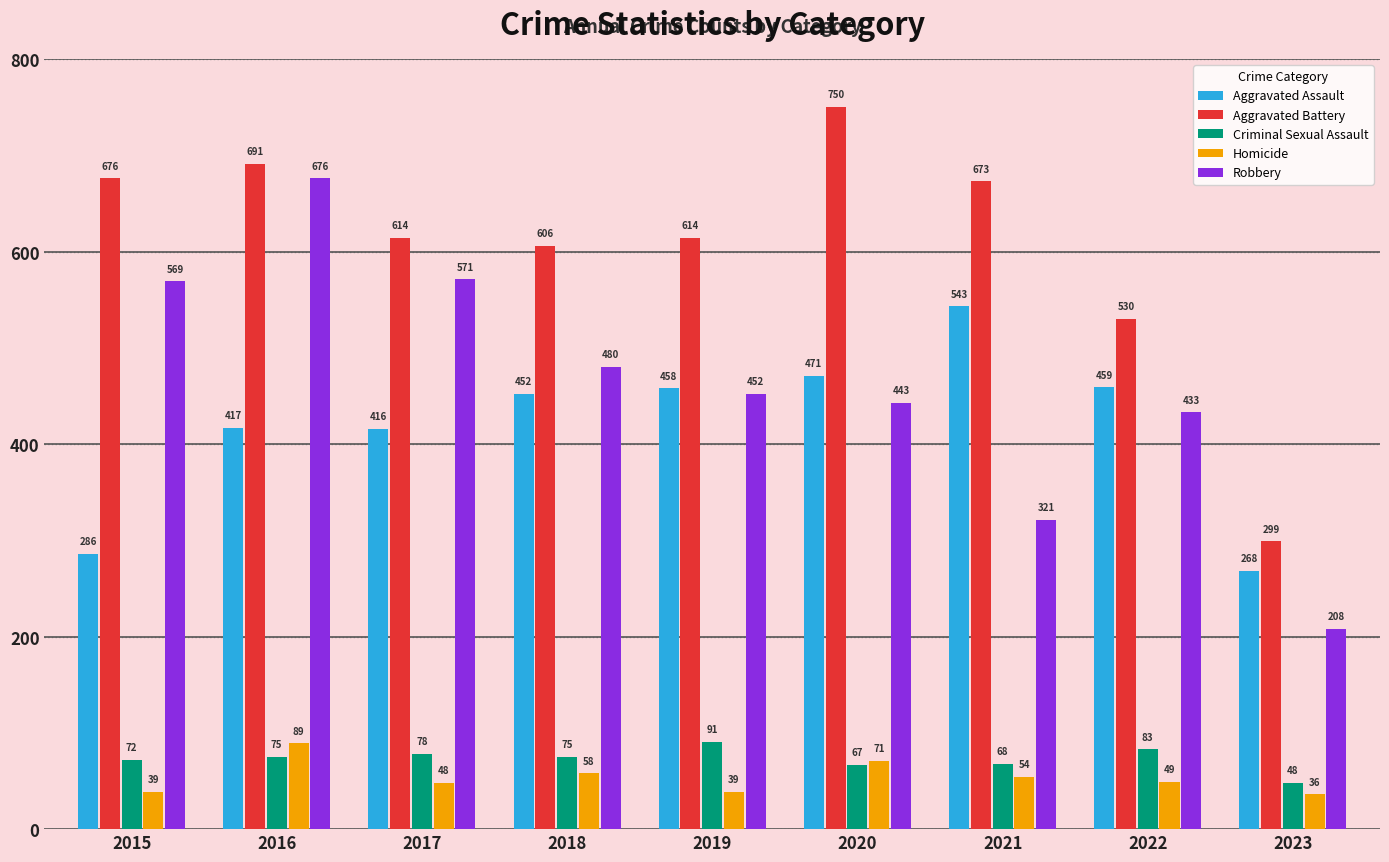

What is the value of the Robbery bar at the 9th from the left?

208